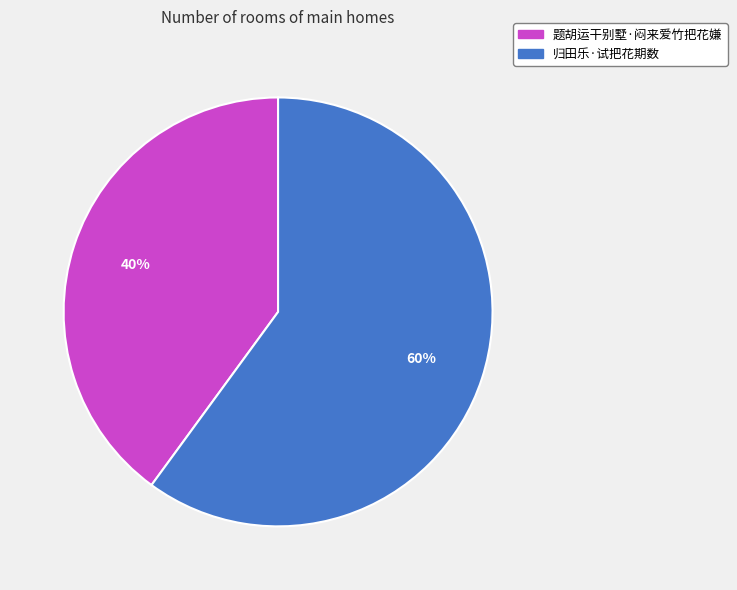

Is the sum of 题胡运干别墅·闷来爱竹把花嫌 and 归田乐·试把花期数 greater than half?

Yes